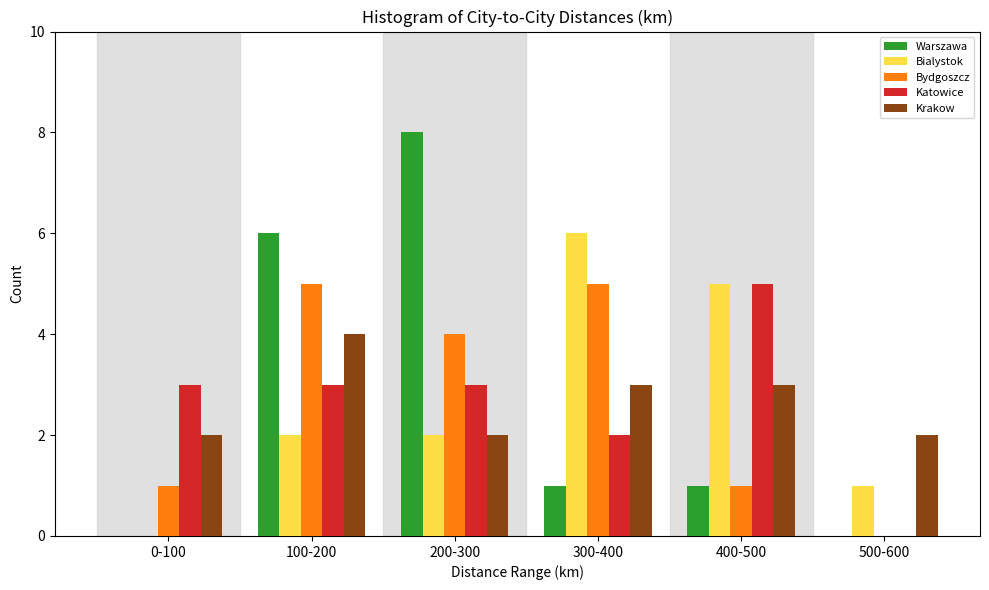

Reading left to right, transcribe all the data shown in this chart.

Warszawa: 0-100=0	100-200=6	200-300=8	300-400=1	400-500=1	500-600=0
Bialystok: 0-100=0	100-200=2	200-300=2	300-400=6	400-500=5	500-600=1
Bydgoszcz: 0-100=1	100-200=5	200-300=4	300-400=5	400-500=1	500-600=0
Katowice: 0-100=3	100-200=3	200-300=3	300-400=2	400-500=5	500-600=0
Krakow: 0-100=2	100-200=4	200-300=2	300-400=3	400-500=3	500-600=2